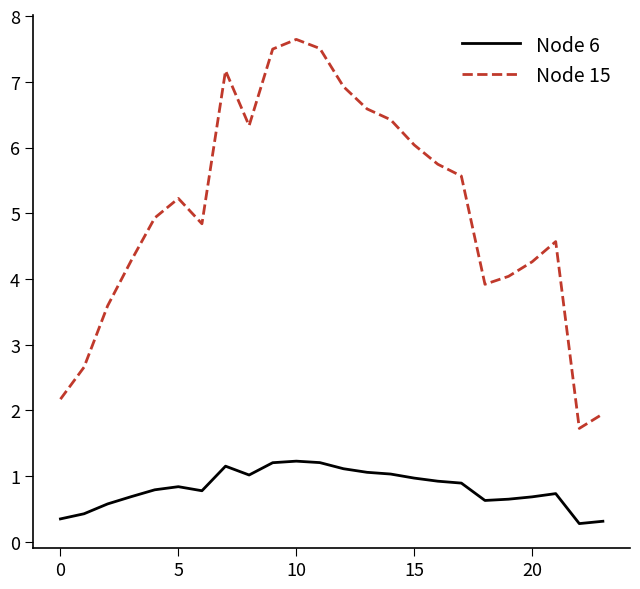

Which series has the widest spread of values?

Node 15